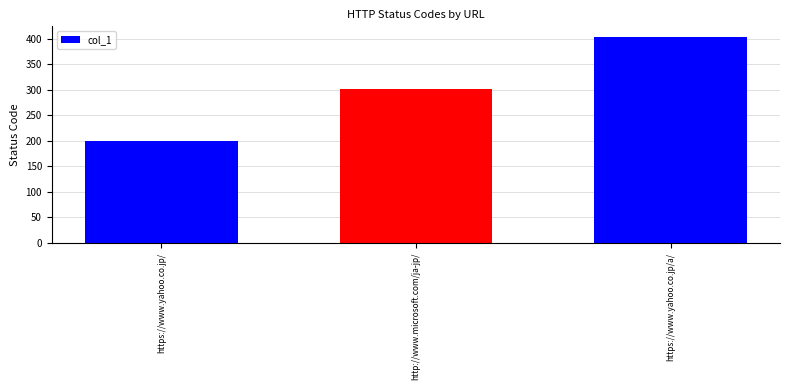

What is the minimum value shown in the chart?

200